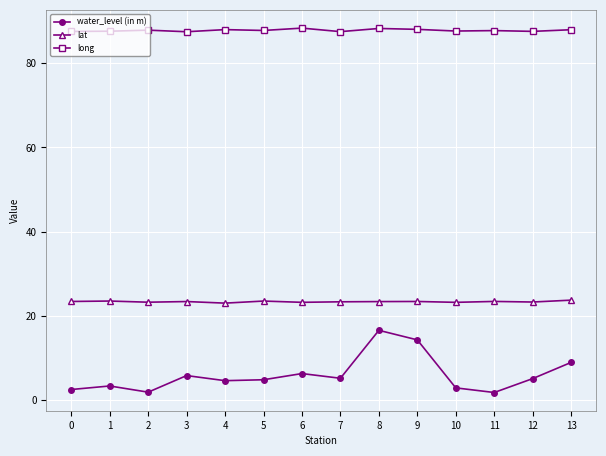

Is the value of long at 9 greater than the value of water_level (in m) at 9?

Yes